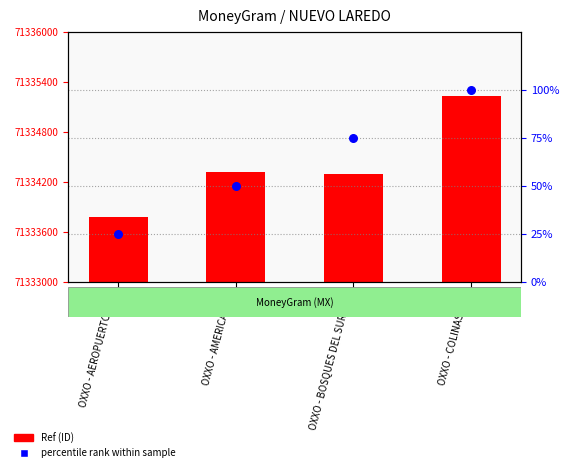

Which series reaches the minimum Y coordinate?

percentile rank within sample